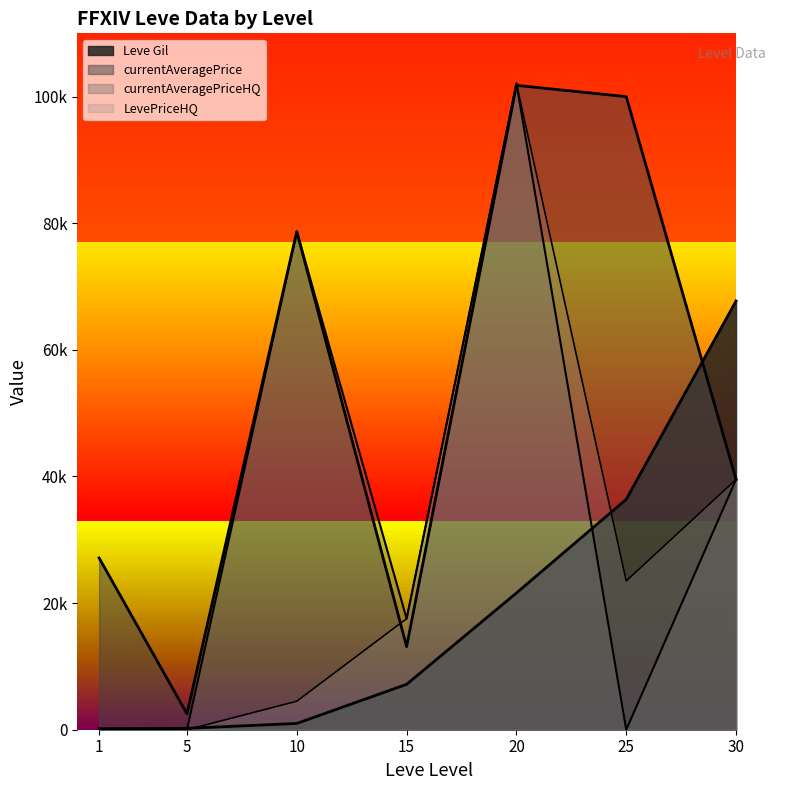

What is the spread (max minus min) of values at 15?

10375